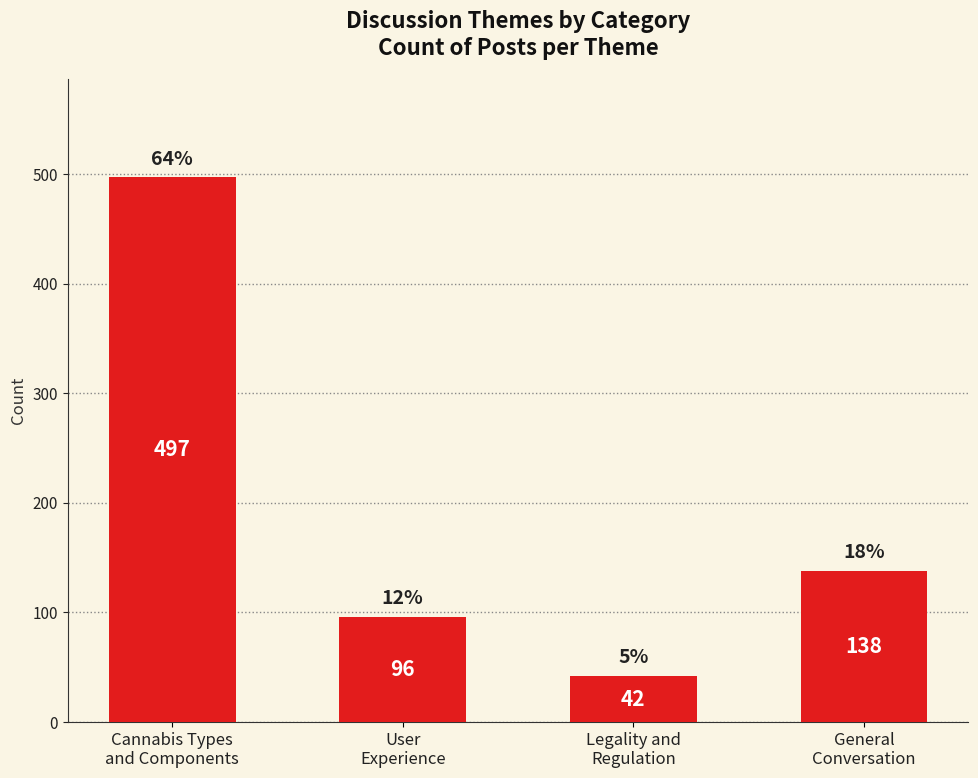

Reading left to right, extract all data points from this chart.

497	96	42	138